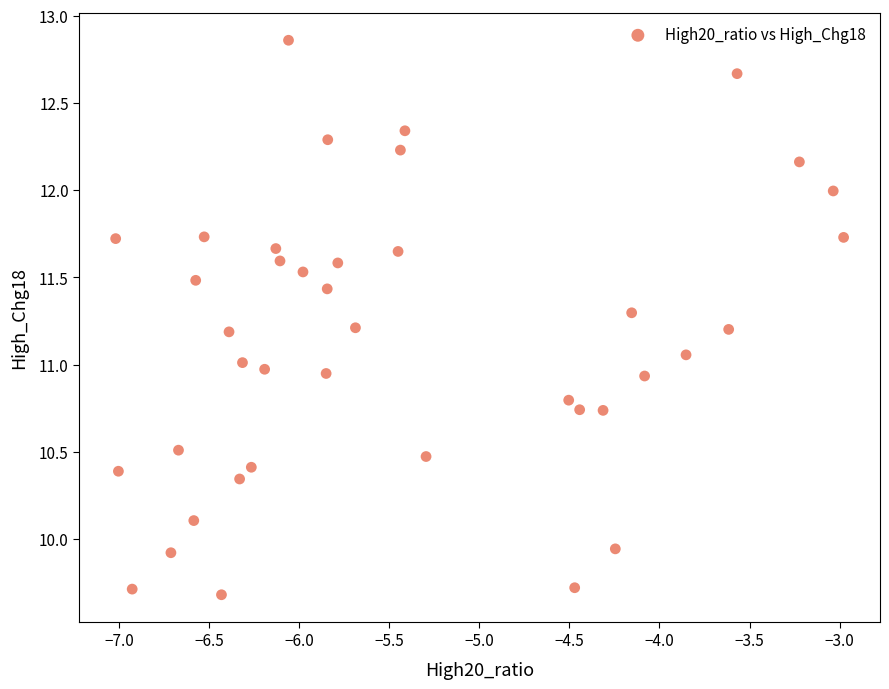

What is the range of Y values (max minus min)?

3.2